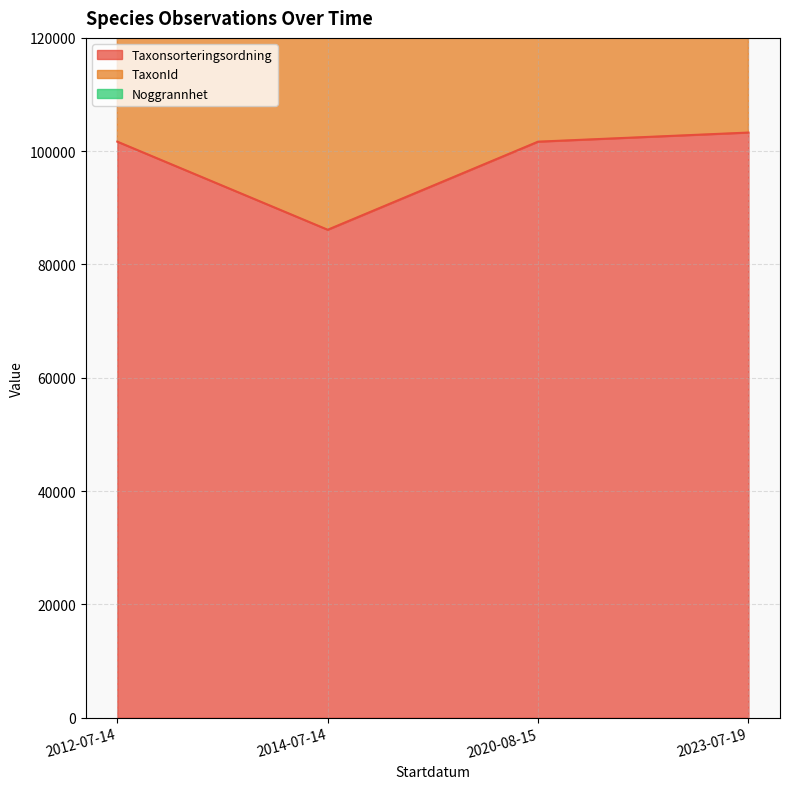

What is the difference between the maximum and minimum values in the Noggrannhet series?

15